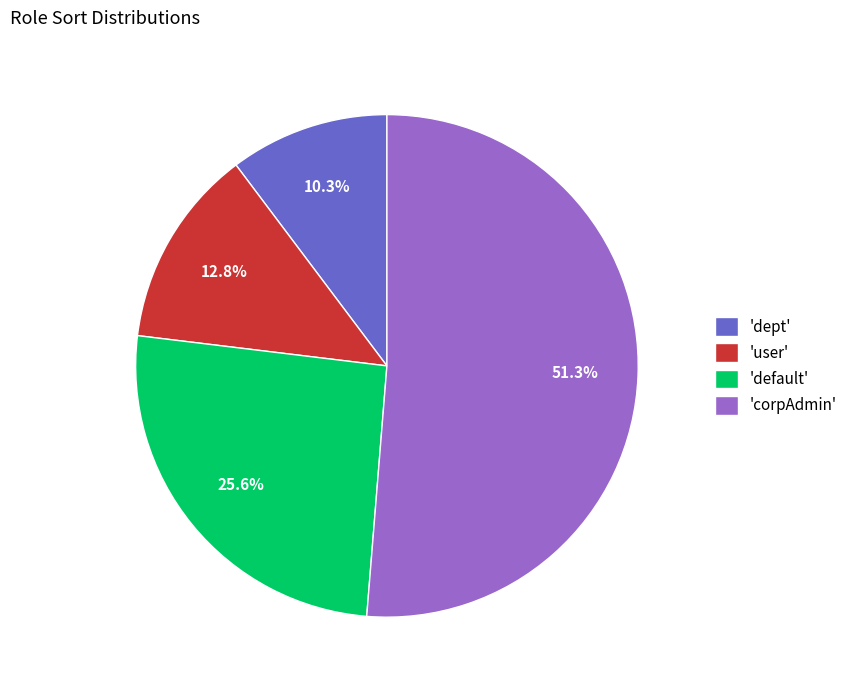

Is there any slice that represents more than half of the pie?

Yes